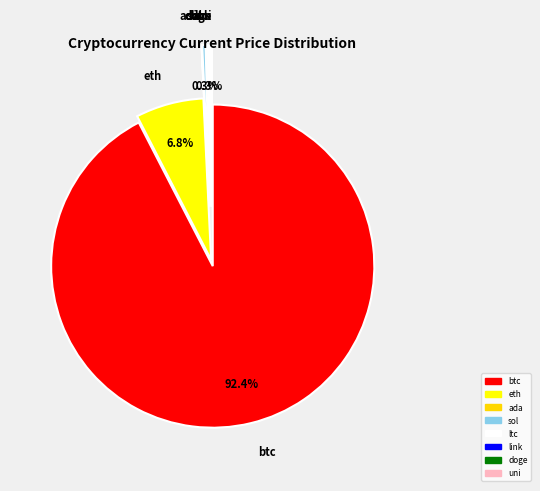

What is the smallest slice in the pie chart?

doge